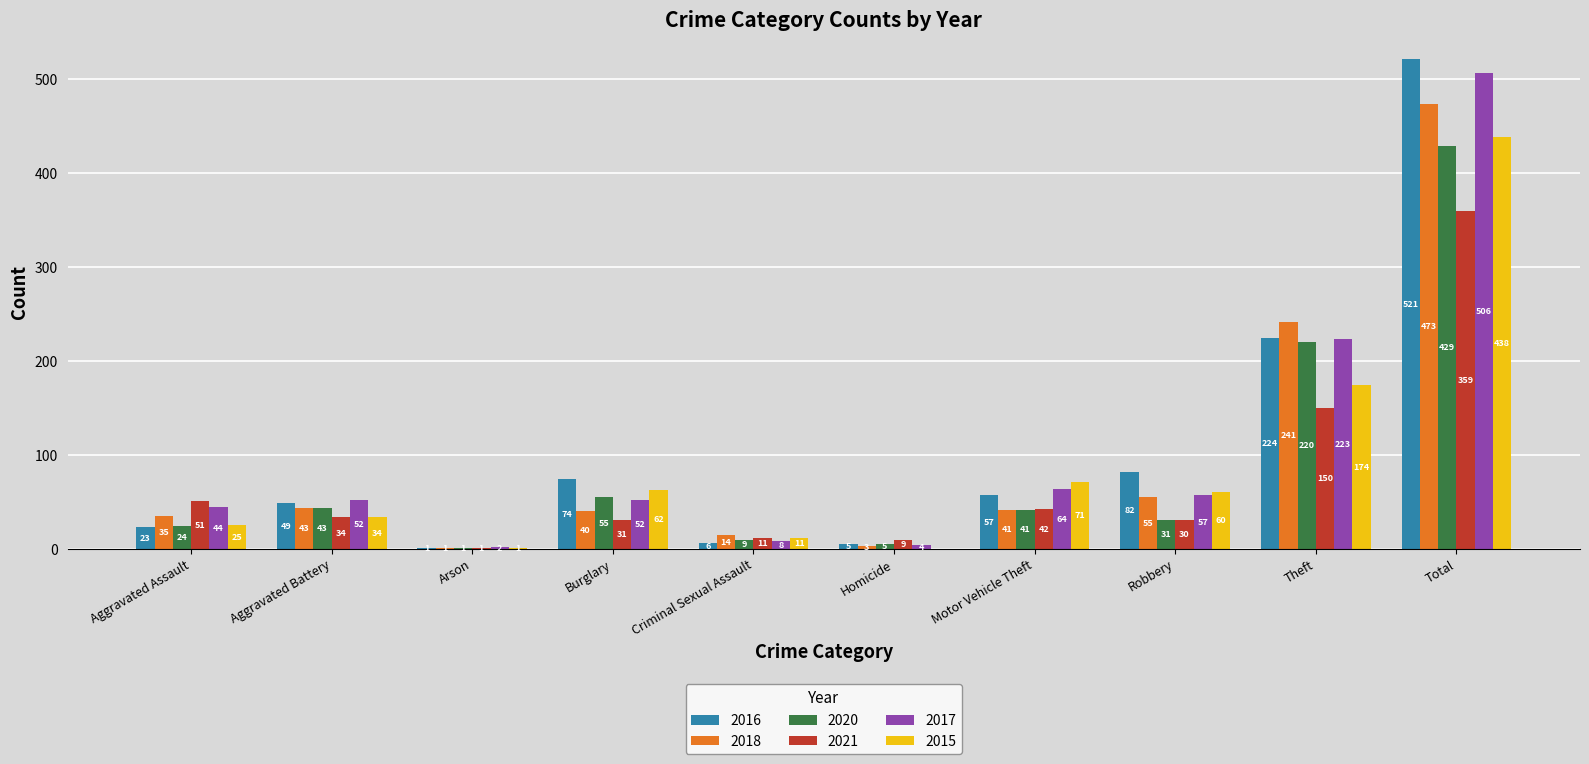

What is the average value of the 2020 series?

86